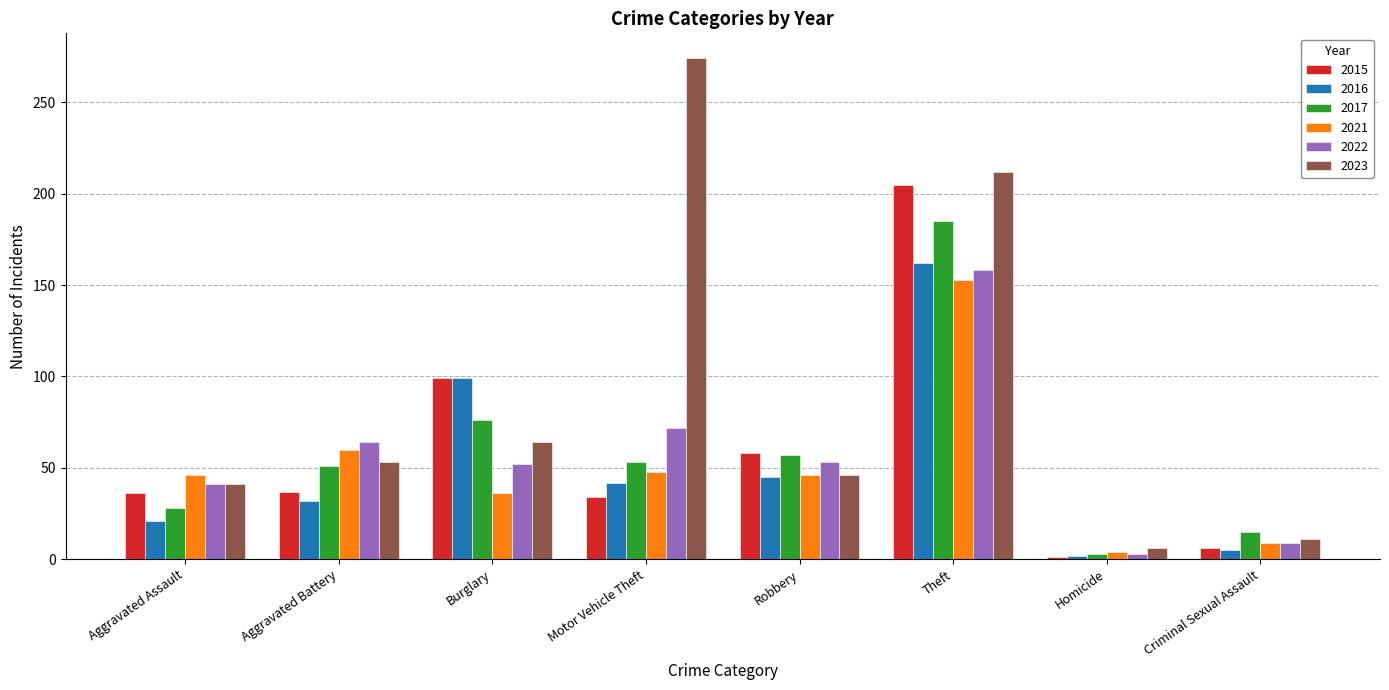

Rank the categories by 2016 value from lowest to highest.

Homicide, Criminal Sexual Assault, Aggravated Assault, Aggravated Battery, Motor Vehicle Theft, Robbery, Burglary, Theft